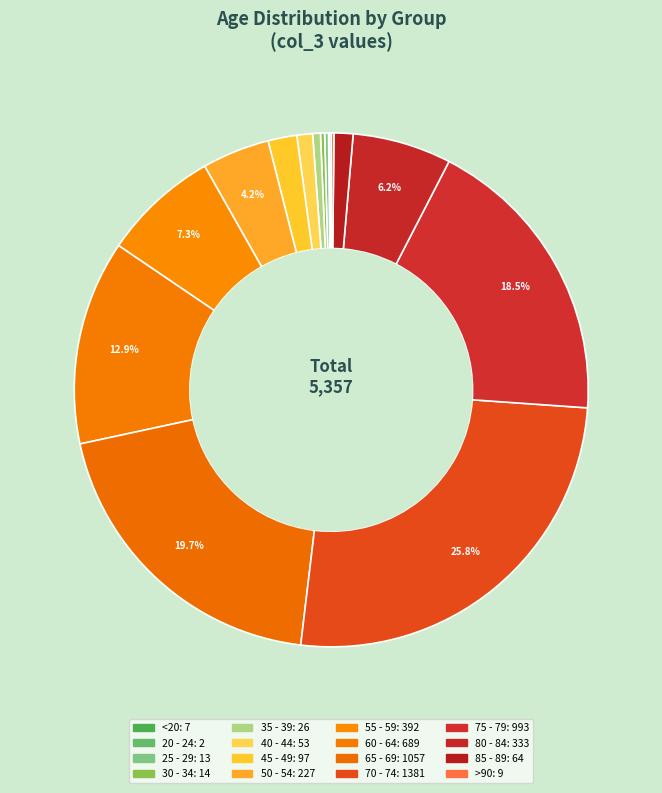

Count the number of slices in the pie.

16